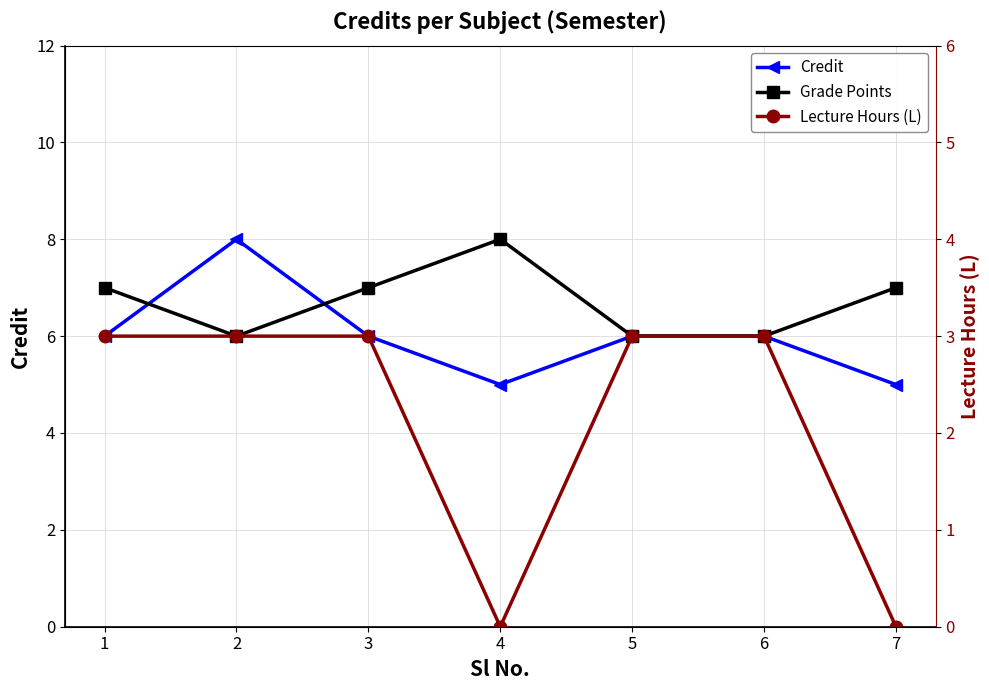

What is the average value of the Lecture Hours (L) series?

2